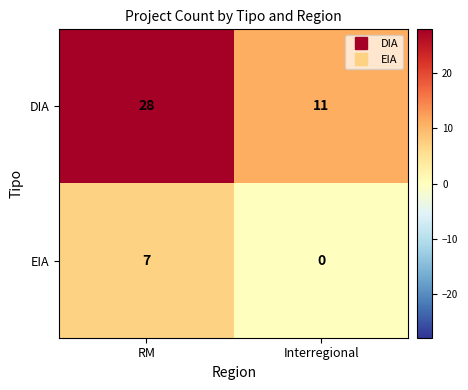

At which category does the chart reach its peak across all series?

RM